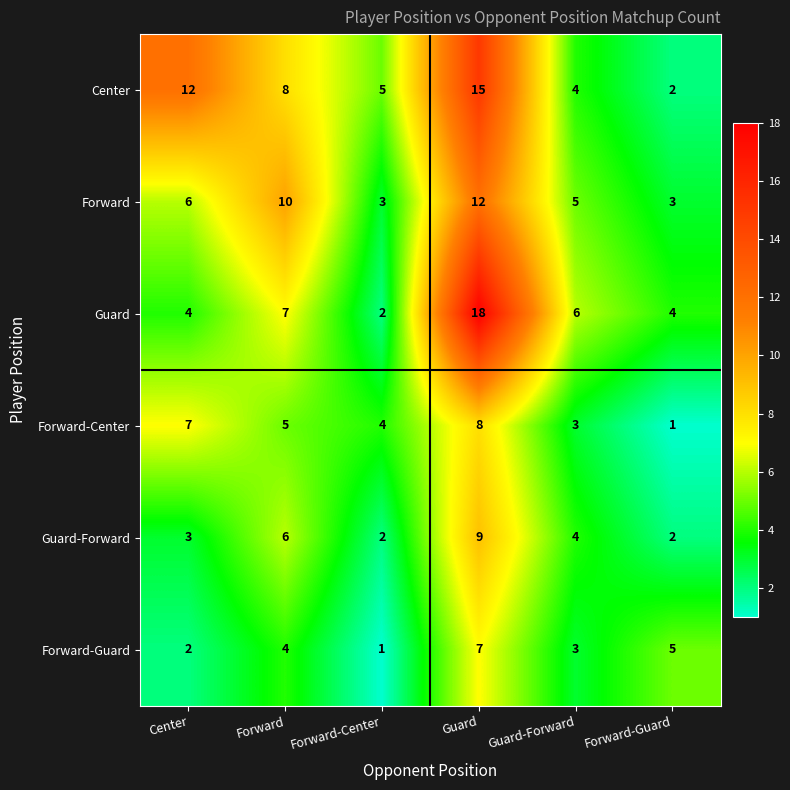

Which series has the largest range (max minus min)?

Guard